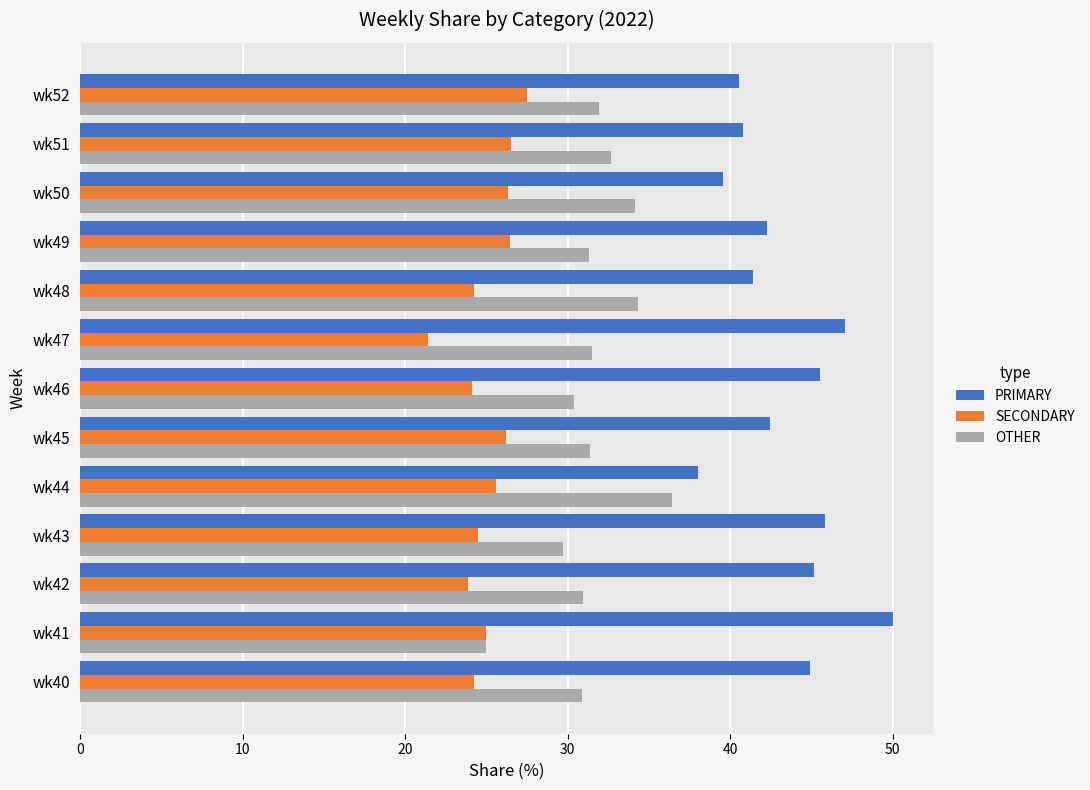

What is the highest value of the PRIMARY series?

50.0